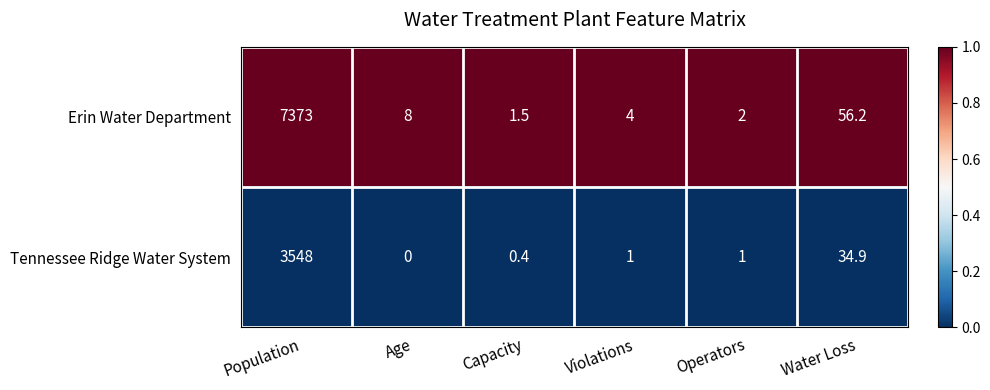

Is it true that Erin Water Department equals 2.8 at Operators?

False